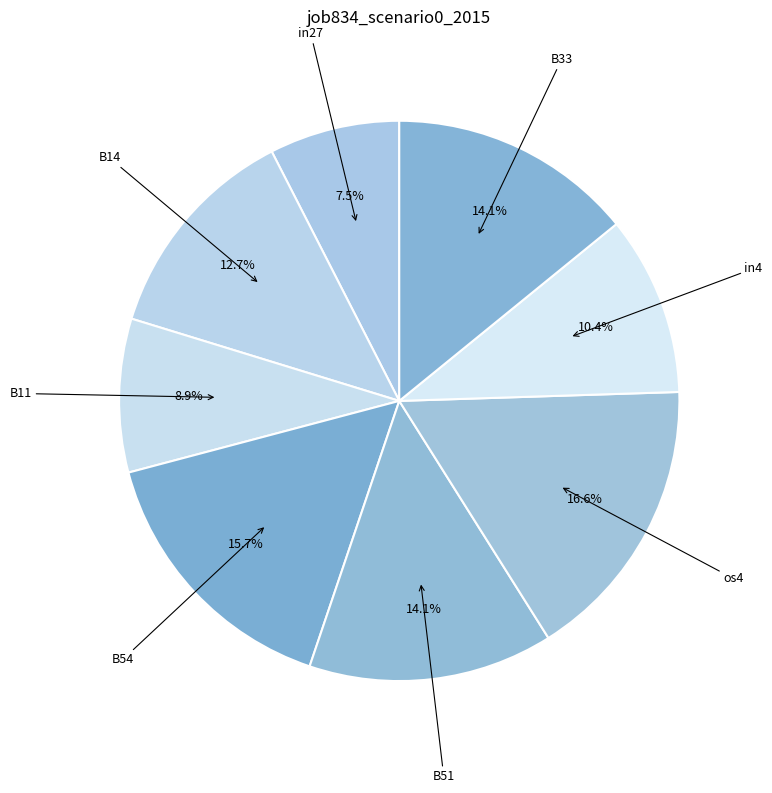

How many segments does this pie chart have?

8